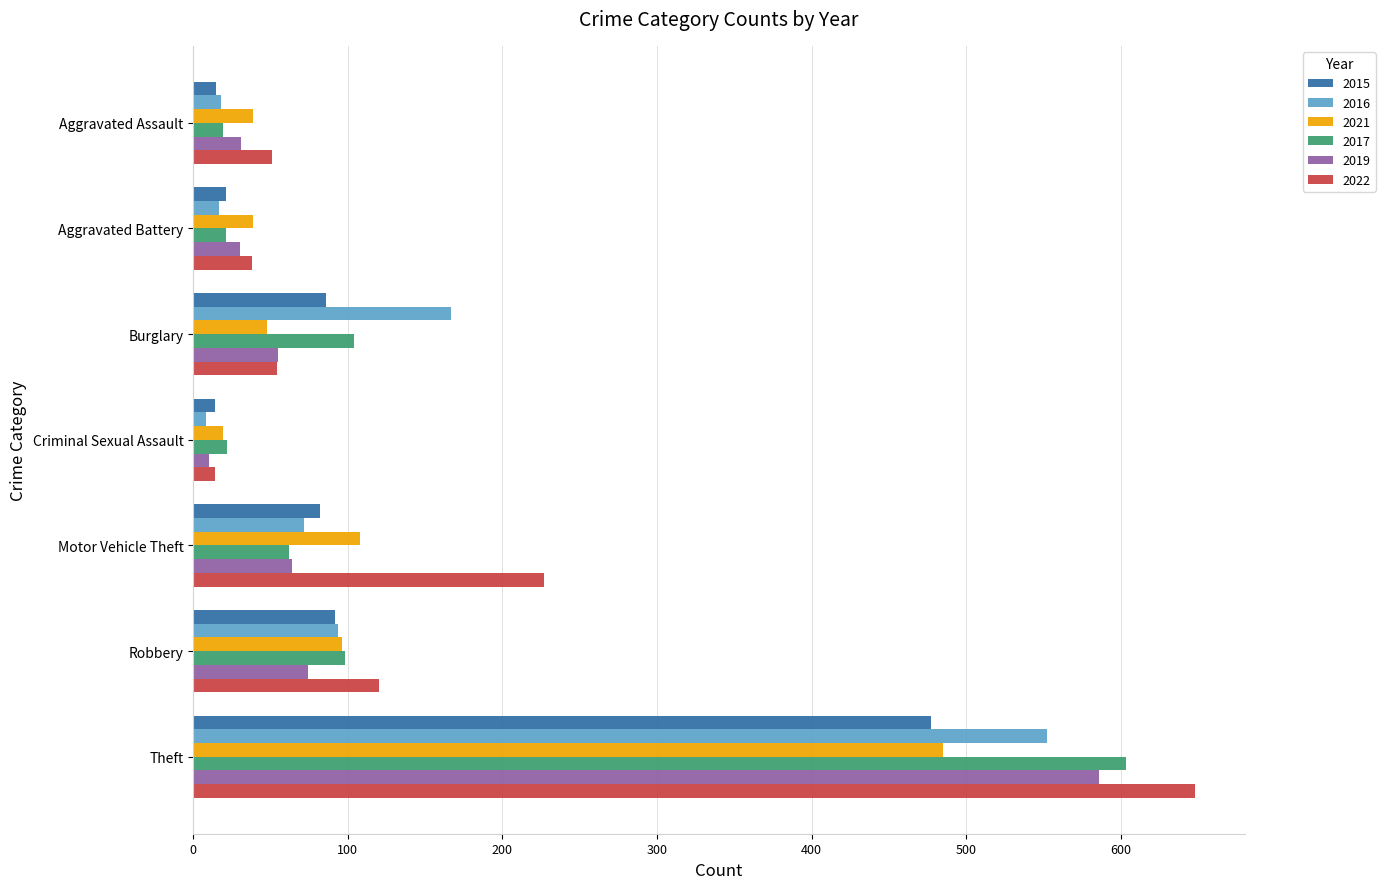

How many values in the 2015 series are below 82?

3